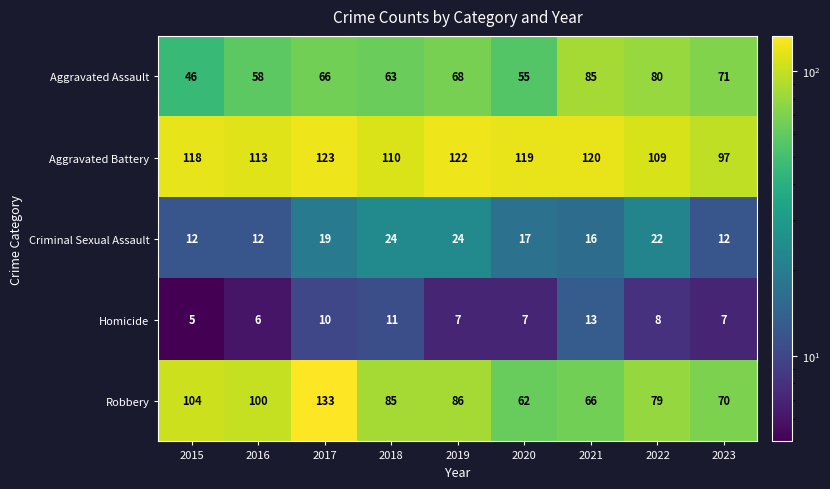

How many categories are shown in the chart?

9